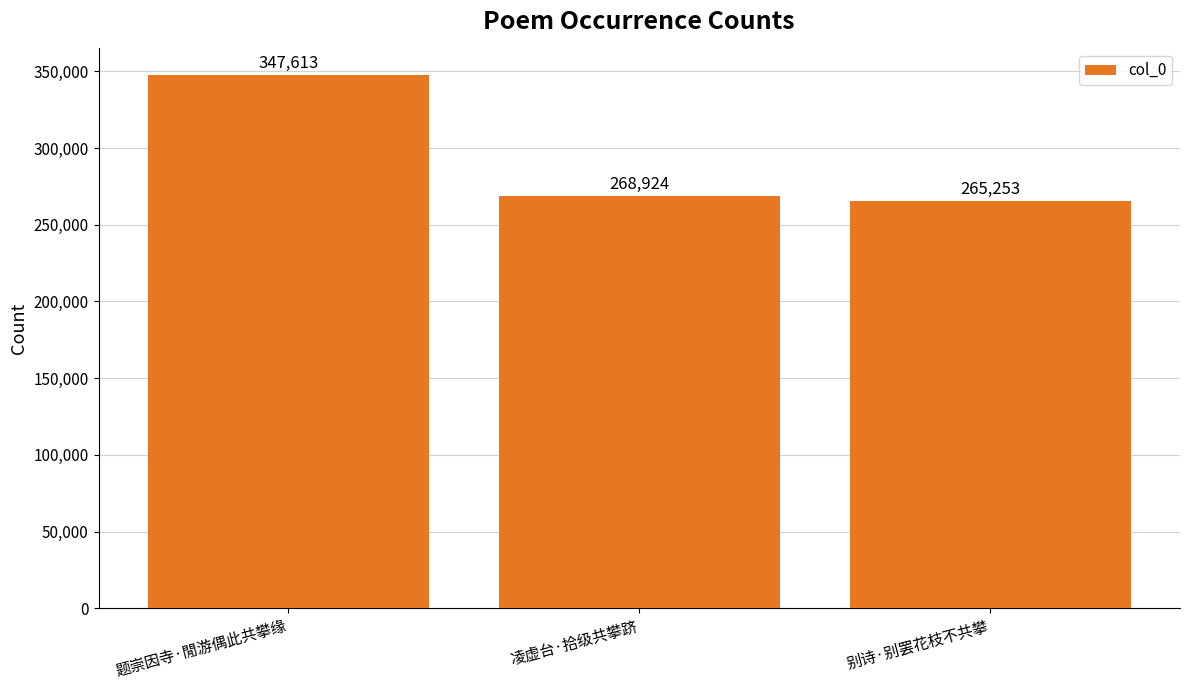

Rank the categories by value from highest to lowest.

题崇因寺·閒游偶此共攀缘, 凌虚台·拾级共攀跻, 别诗·别罢花枝不共攀